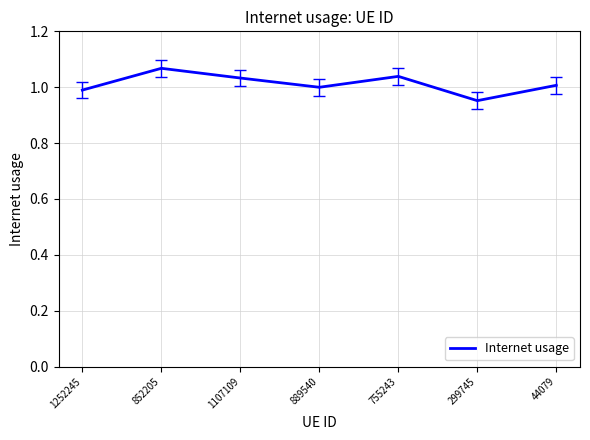

How many categories are shown in the chart?

7